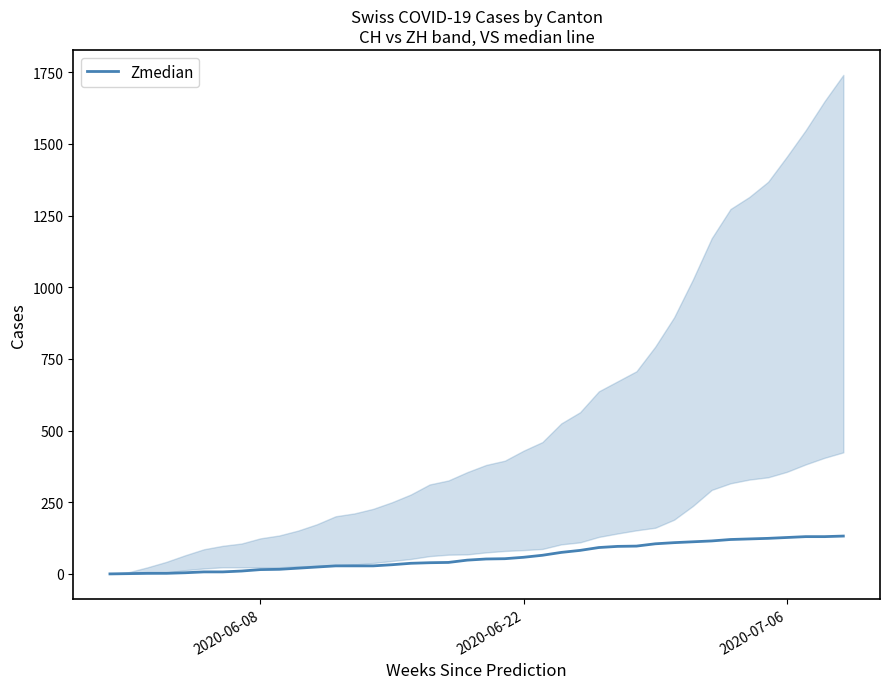

What is the sum of all values?

2384